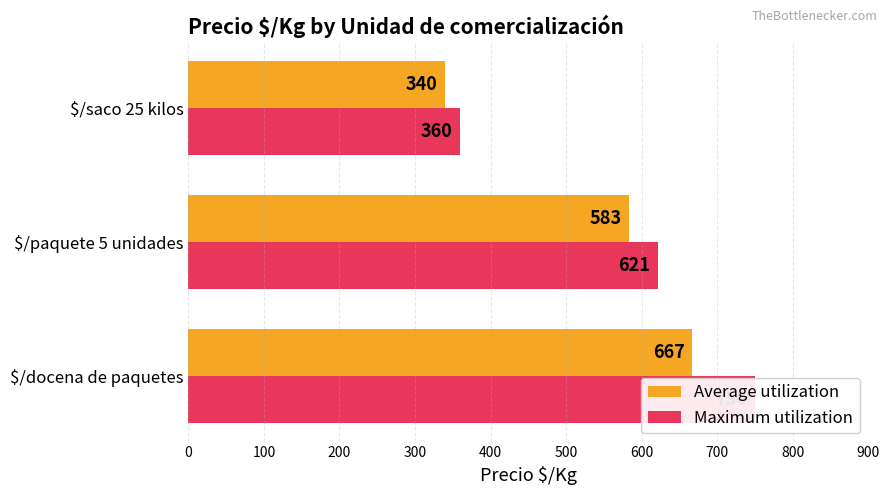

Reading left to right, what are all the values shown in this chart?

Average utilization: 0=667	100=583	200=340
Maximum utilization: 0=750	100=621	200=360